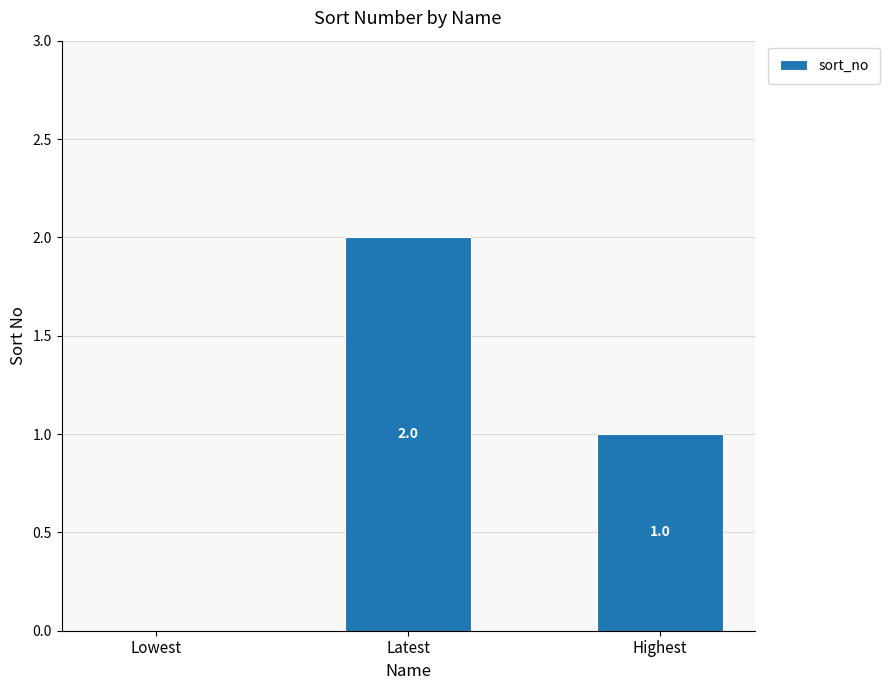

What is the average value?

1